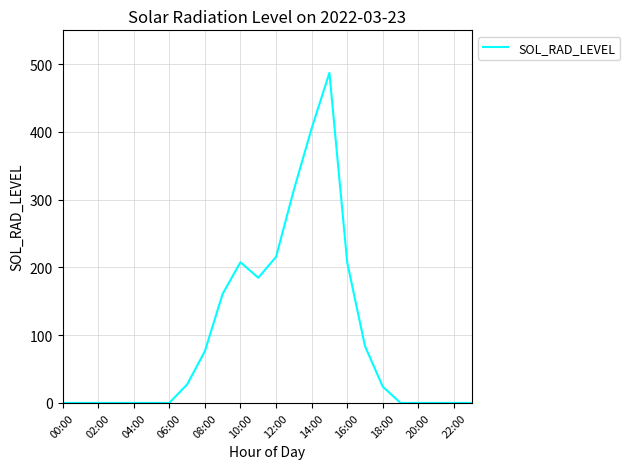

What is the difference between the maximum and minimum values?

487.3